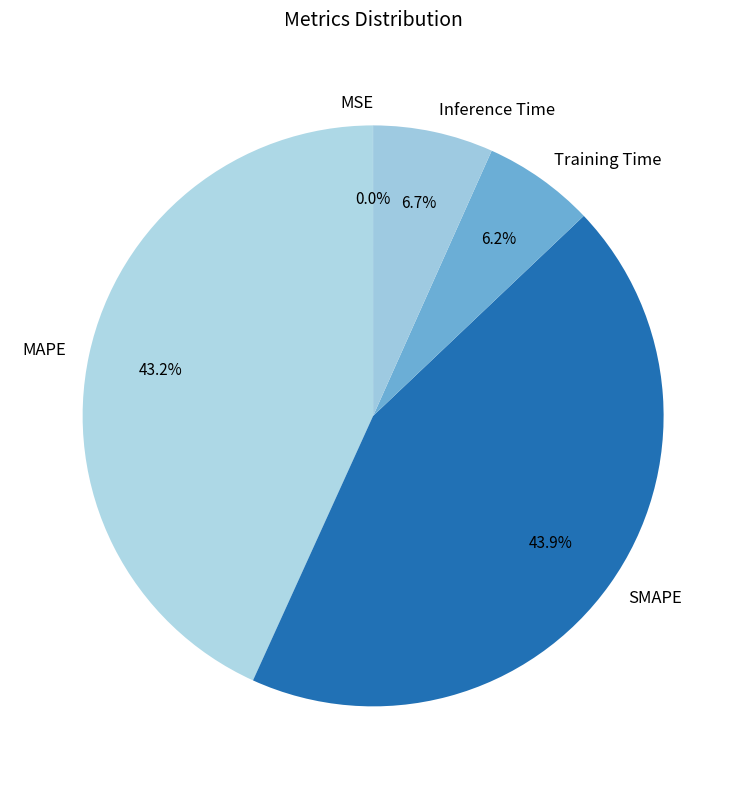

Does Inference Time account for over 50% of the chart?

No